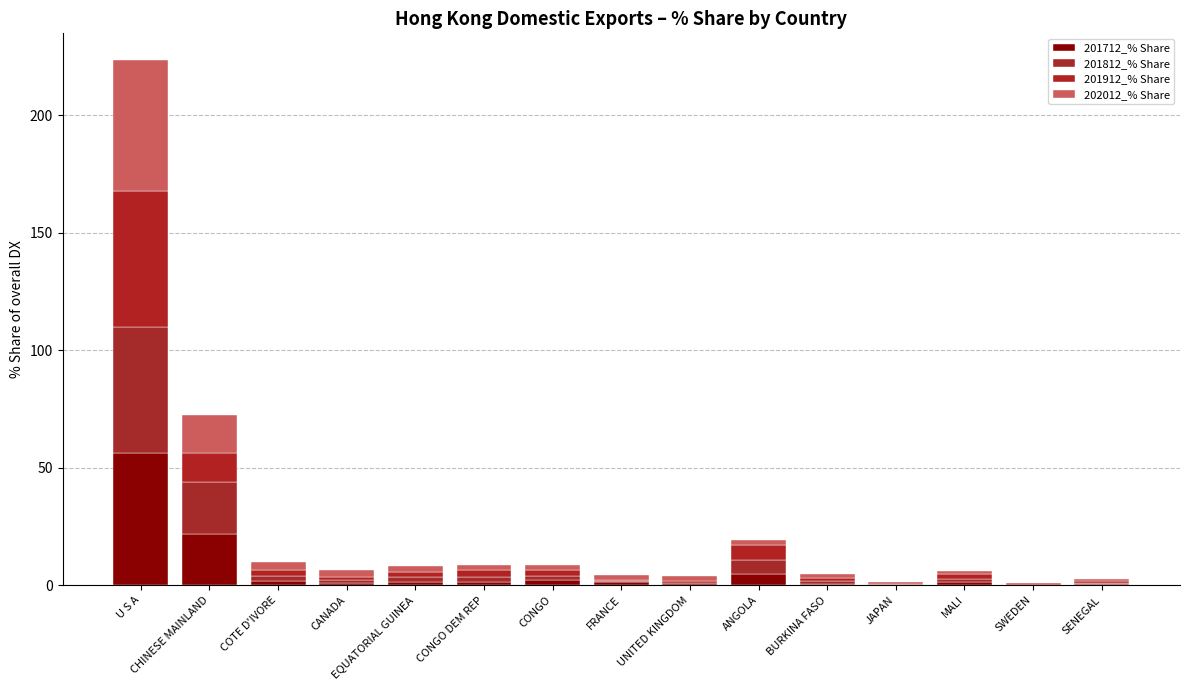

How many distinct data groups are displayed?

4